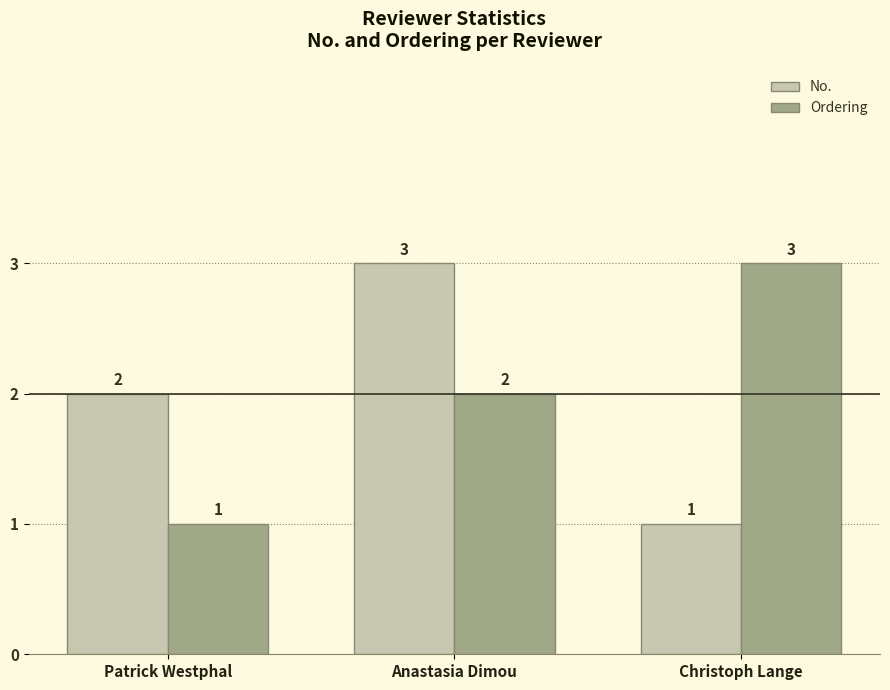

What is the total value across all series at Patrick Westphal?

3